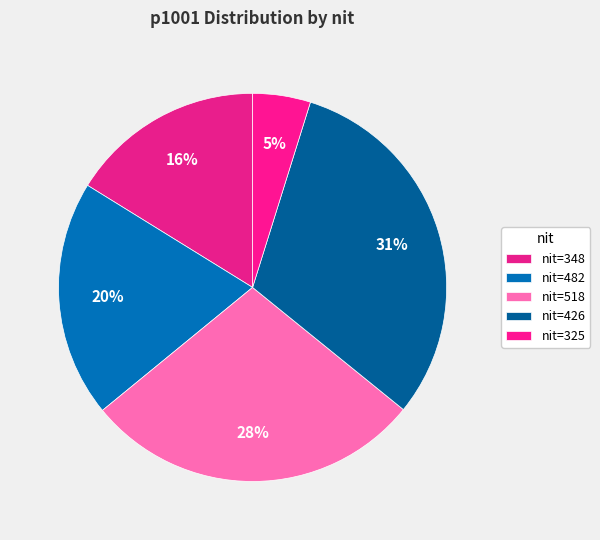

Count the number of slices in the pie.

5